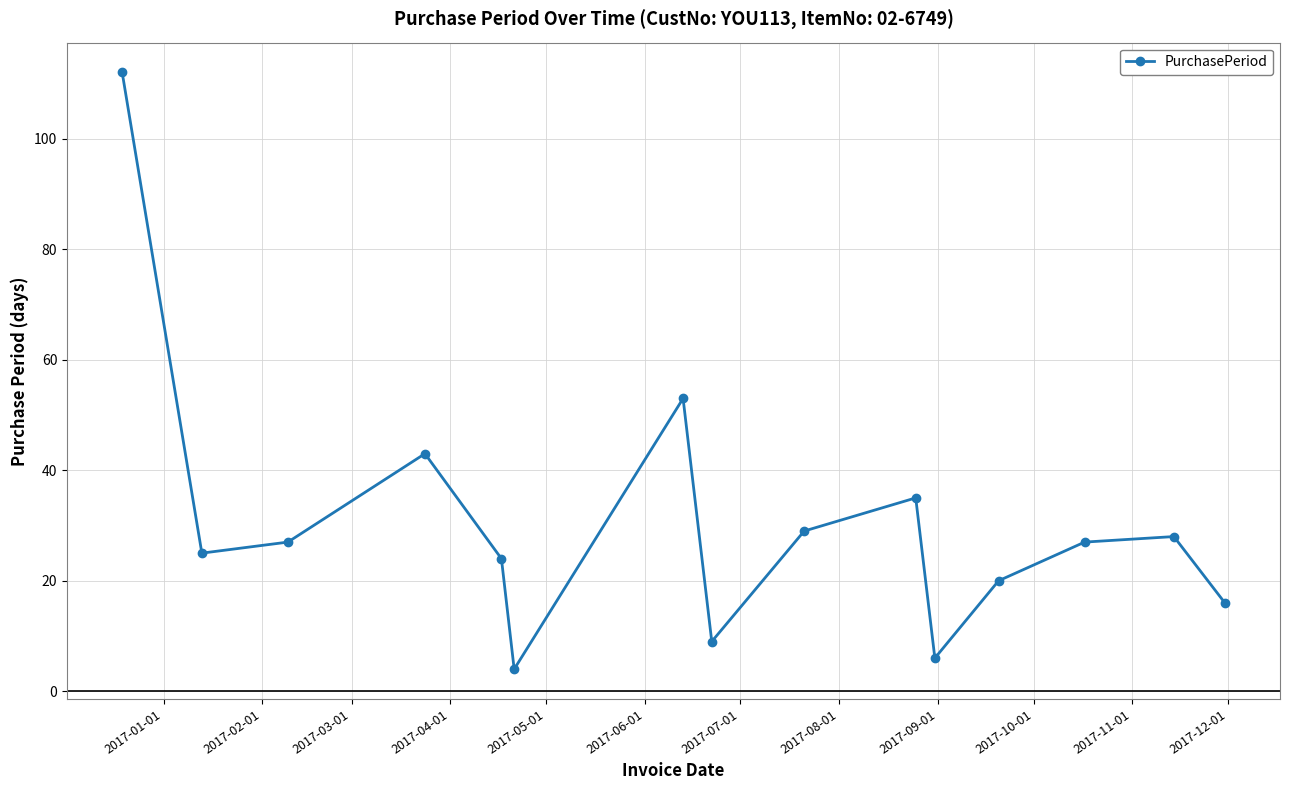

True or false: there are more than 0 points higher than both neighbors.

True